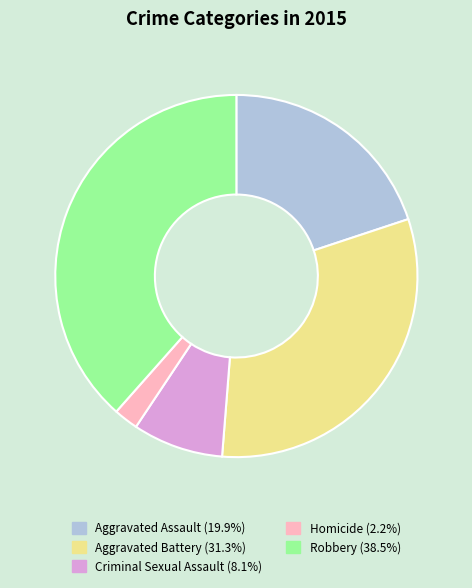

The Criminal Sexual Assault slice represents 1% of the pie. True or false?

False